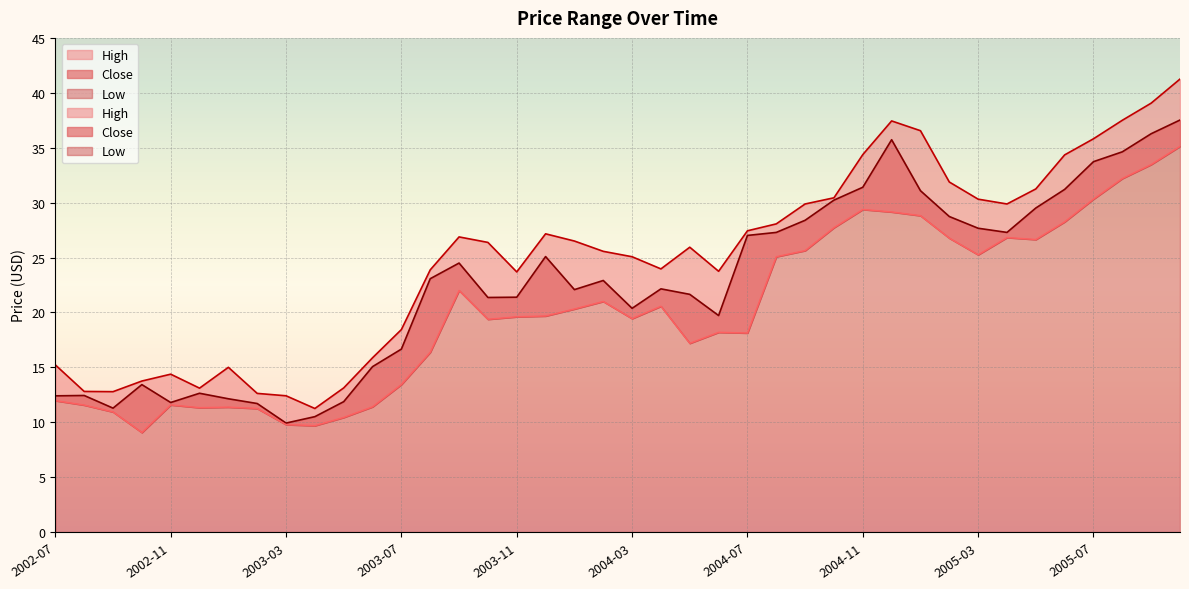

Rank the categories by Low value from lowest to highest.

2002-10, 2003-04, 2003-03, 2003-05, 2002-09, 2003-02, 2002-12, 2003-01, 2003-06, 2002-08, 2002-11, 2002-07, 2003-07, 2003-08, 2004-05, 2004-07, 2004-06, 2003-10, 2004-03, 2003-11, 2003-12, 2004-01, 2004-04, 2004-02, 2003-09, 2004-08, 2005-03, 2004-09, 2005-05, 2005-02, 2005-04, 2004-10, 2005-06, 2005-01, 2004-12, 2004-11, 2005-07, 2005-08, 2005-09, 2005-10